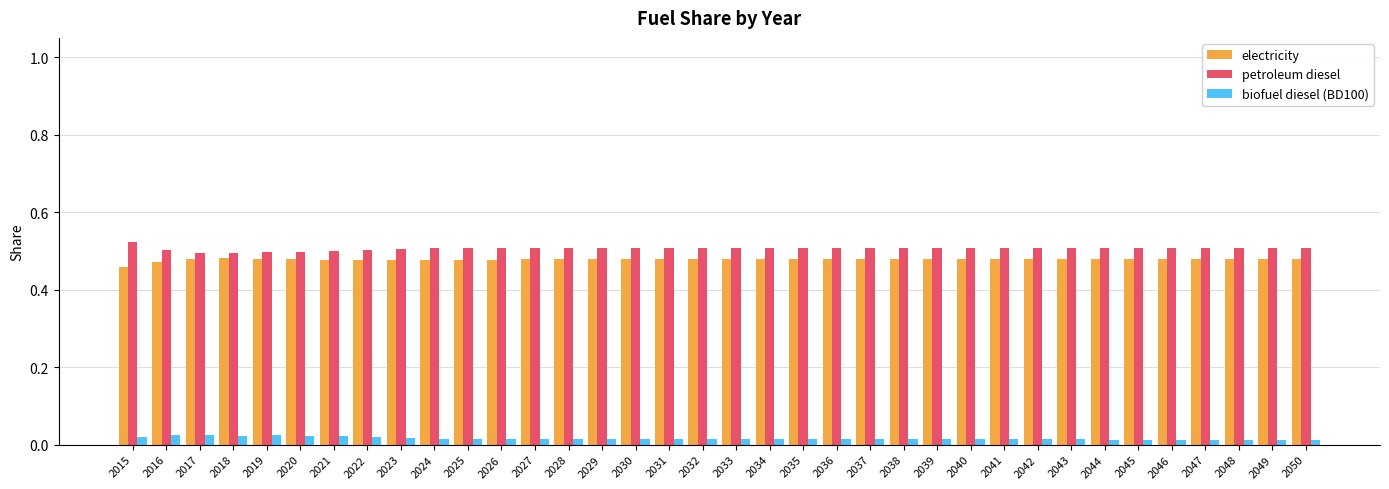

At 2016, list the series in order from largest to smallest.

petroleum diesel, electricity, biofuel diesel (BD100)